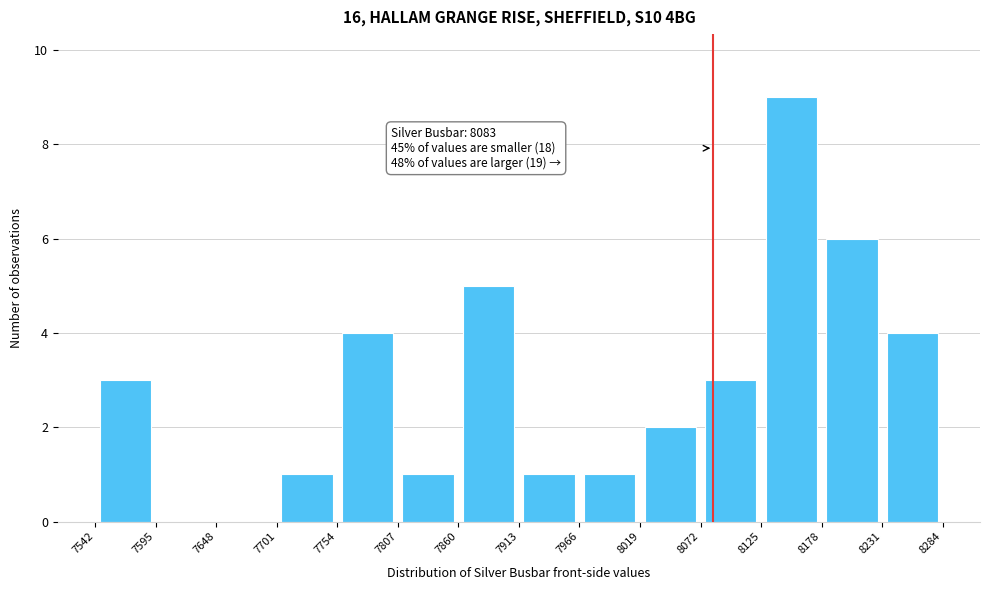

Over which range of the x-axis is the bar tallest?

8125 to 8178